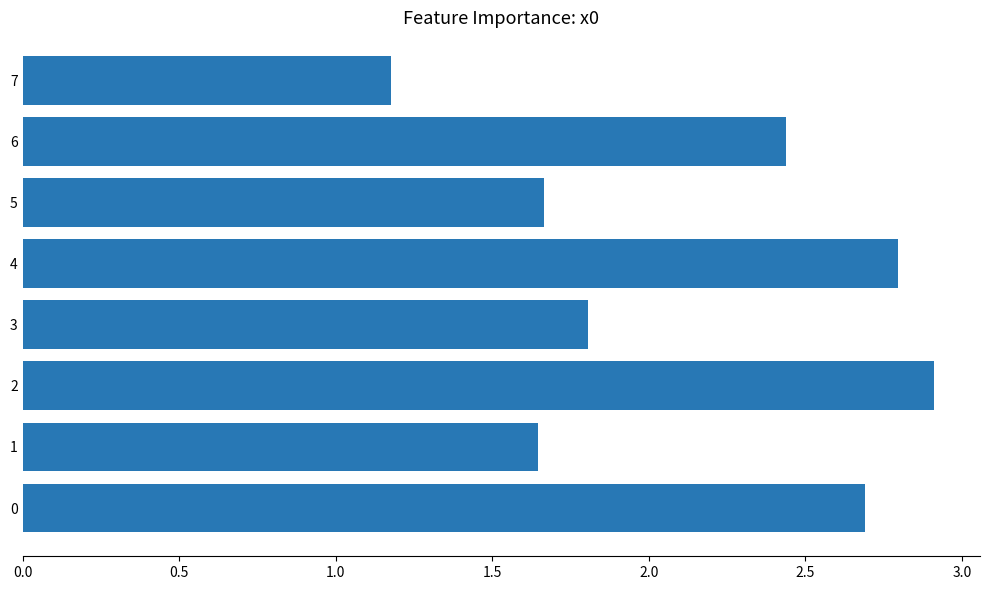

What is the average value?

2.1